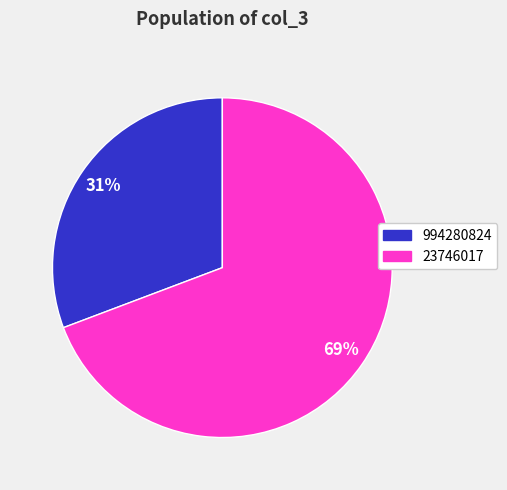

Which has a higher value, 23746017 or 994280824?

23746017